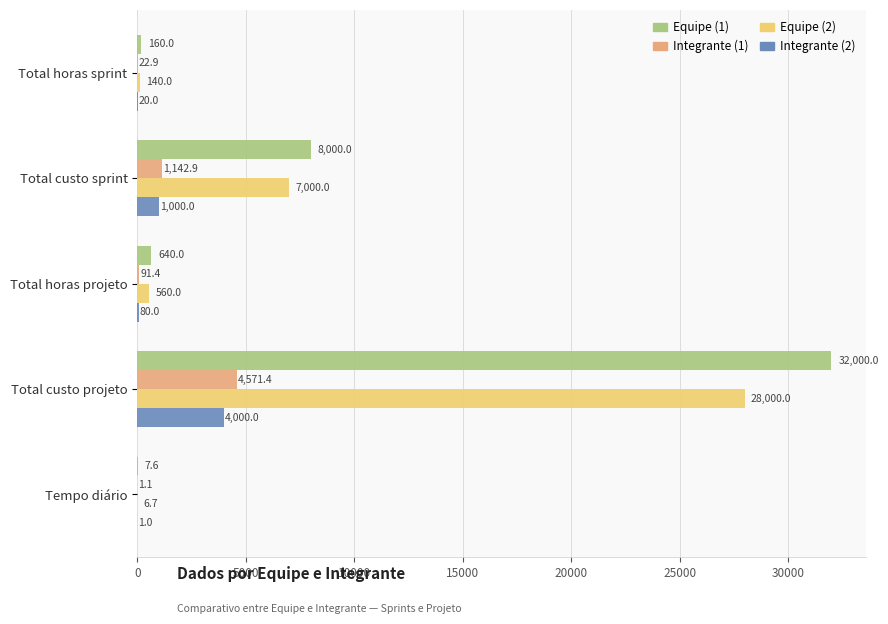

Is the value of Integrante (1) at Tempo diário greater than the value of Integrante (2) at Tempo diário?

Yes